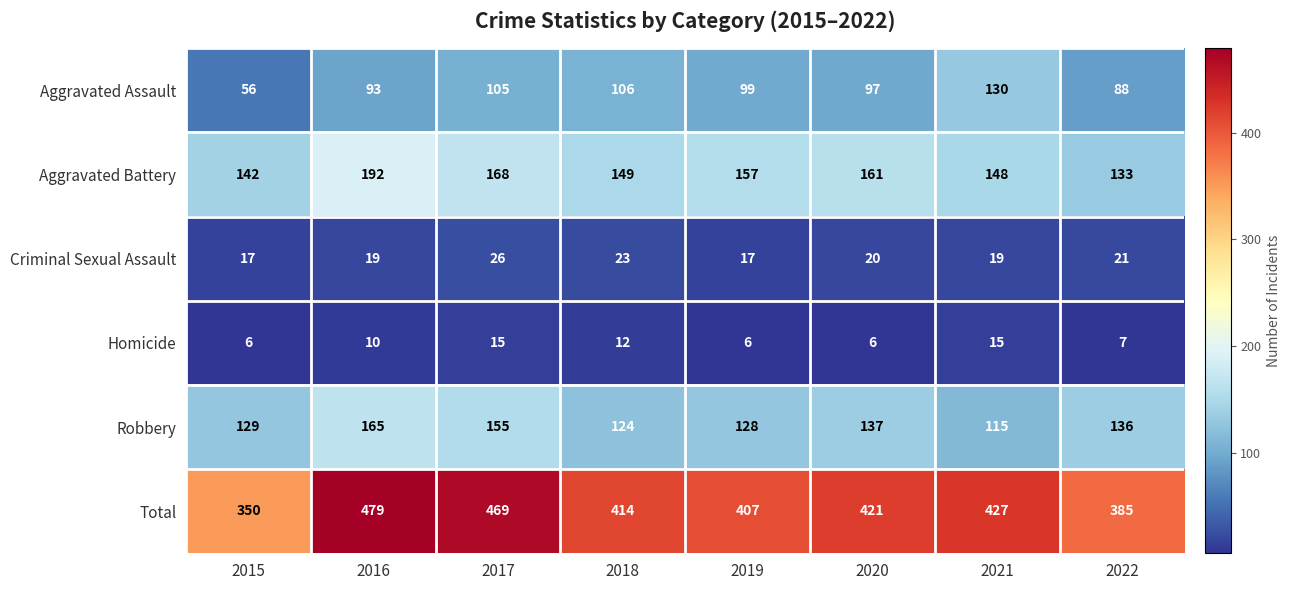

Which series has the largest total across all categories?

Total